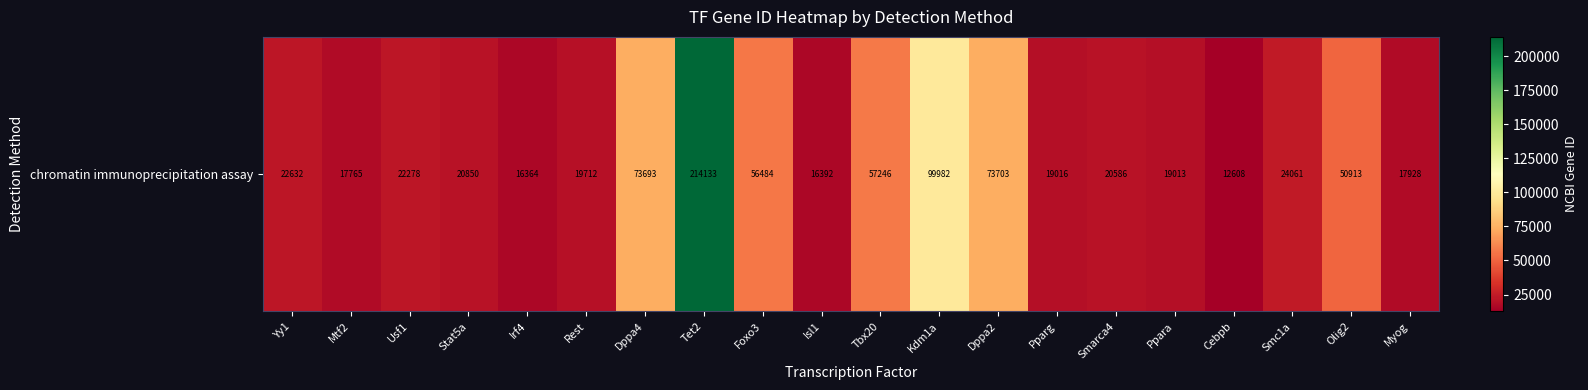

The value at Usf1 is 34251. True or false?

False